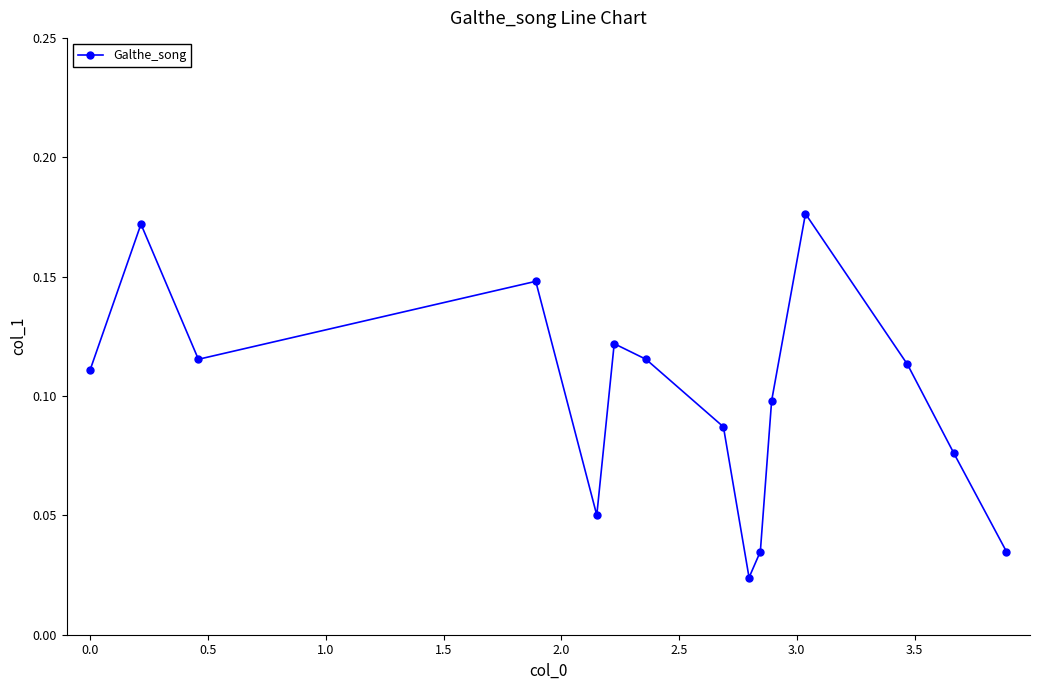

How many lines are shown in the chart?

1